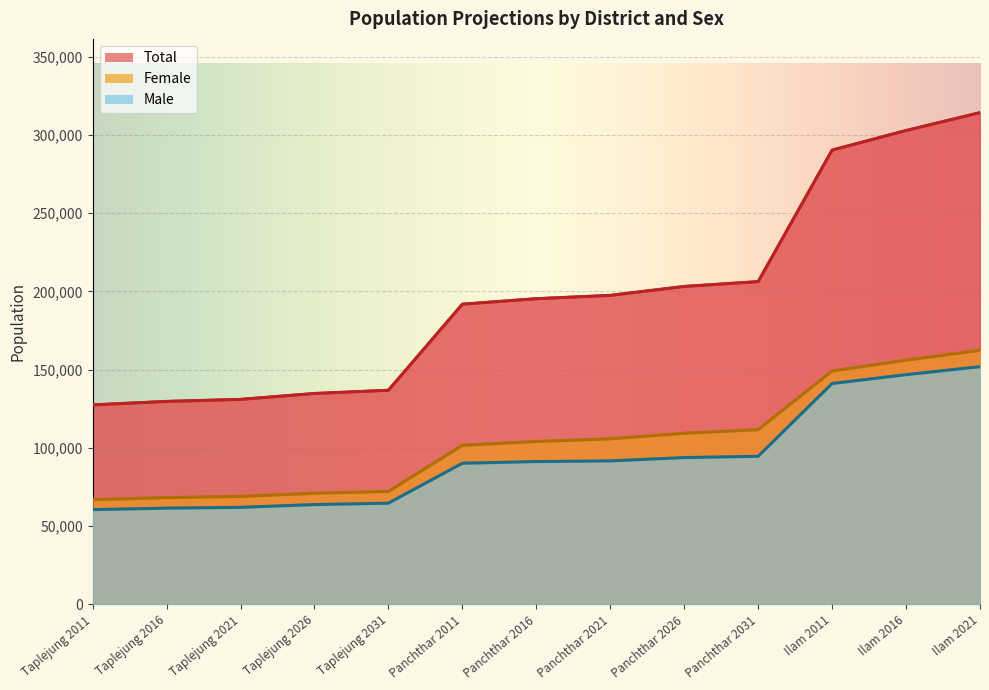

What value does the Total series have at Panchthar 2031?

206231